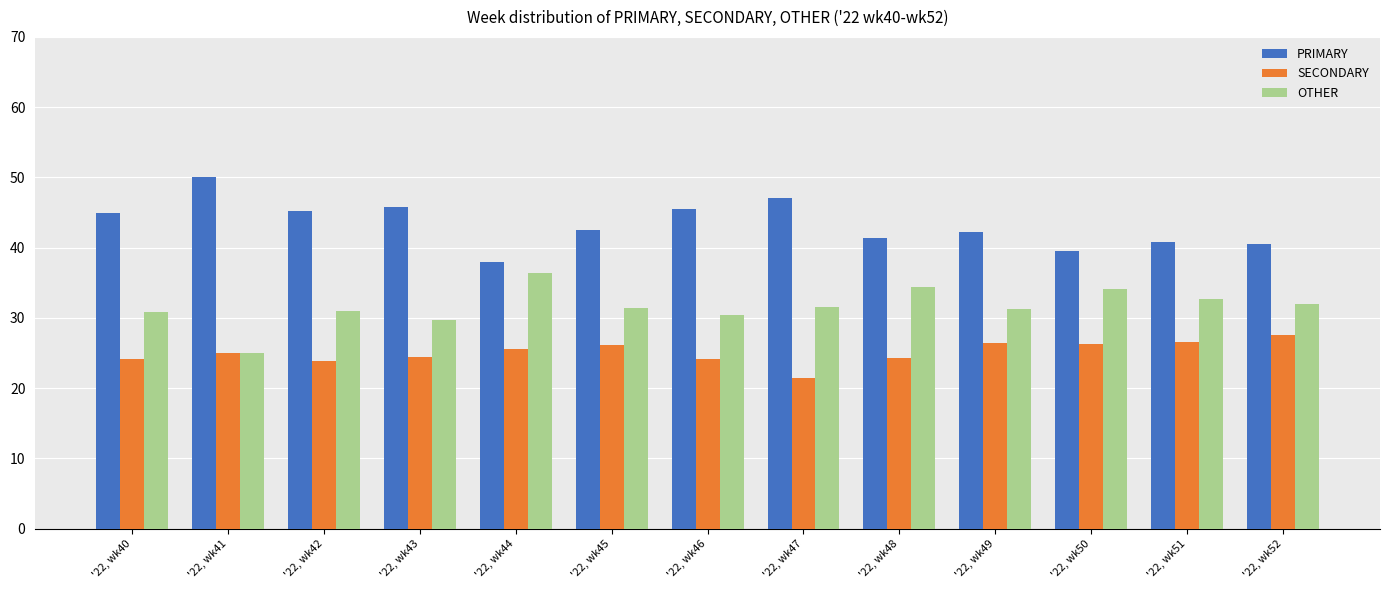

What is the difference between the highest and lowest values at '22, wk52?

13.0